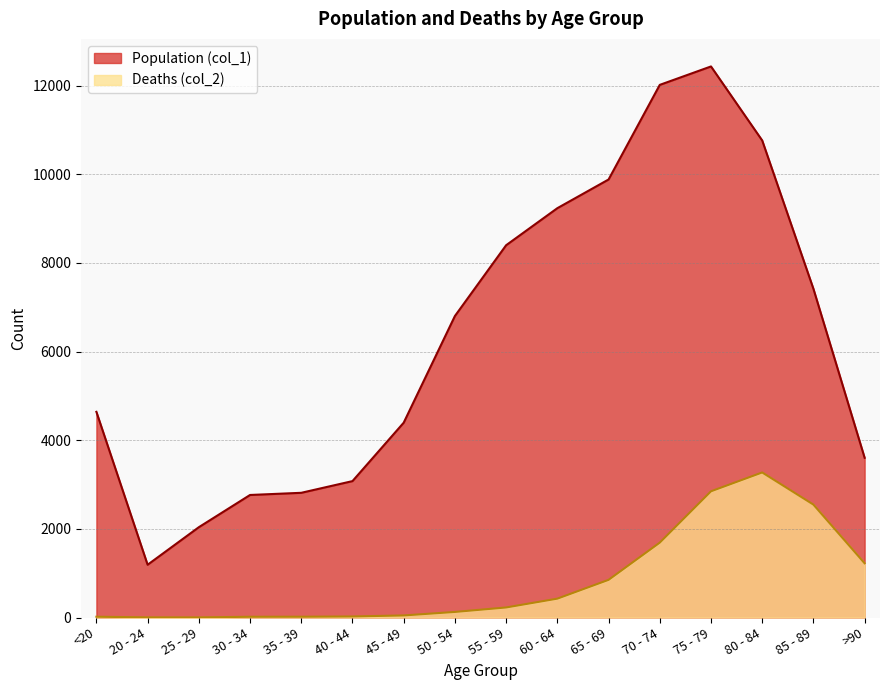

What is the label of the 15th point from the left?

85 - 89